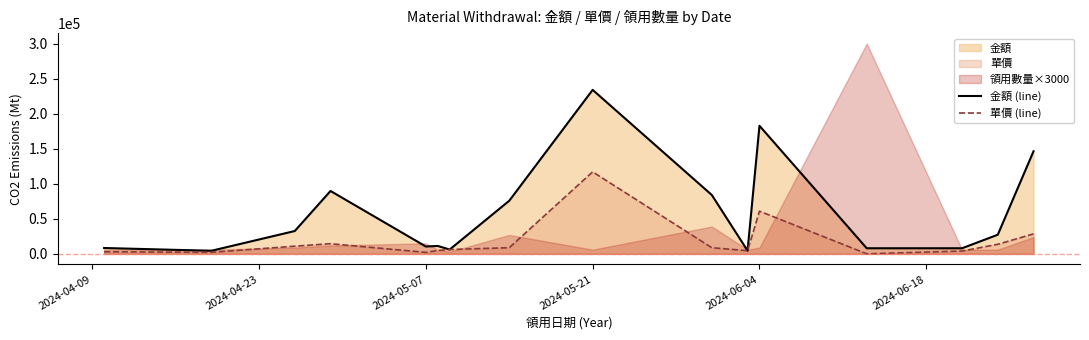

What is the difference between the maximum and minimum values in the 單價 (line) series?

116920.0